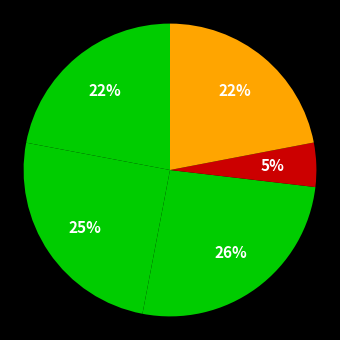

Count the number of slices in the pie.

5